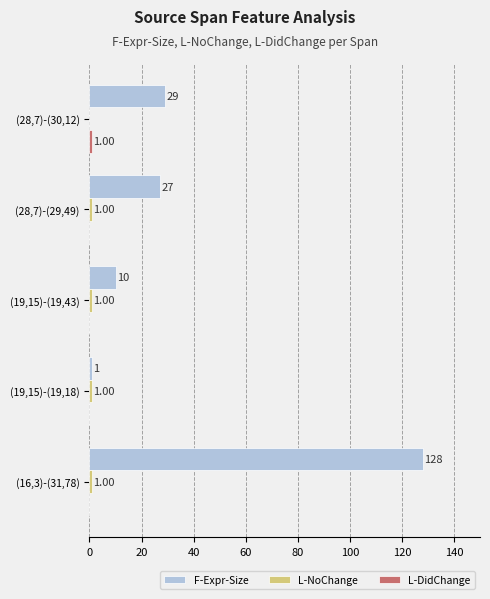

At which category is the sum across all series the highest?

(16,3)-(31,78)